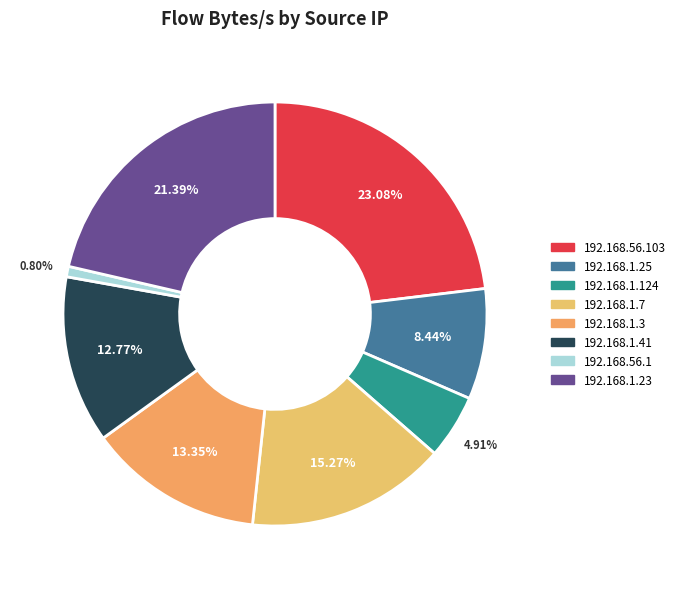

Rank the categories by value from lowest to highest.

192.168.56.1, 192.168.1.124, 192.168.1.25, 192.168.1.41, 192.168.1.3, 192.168.1.7, 192.168.1.23, 192.168.56.103